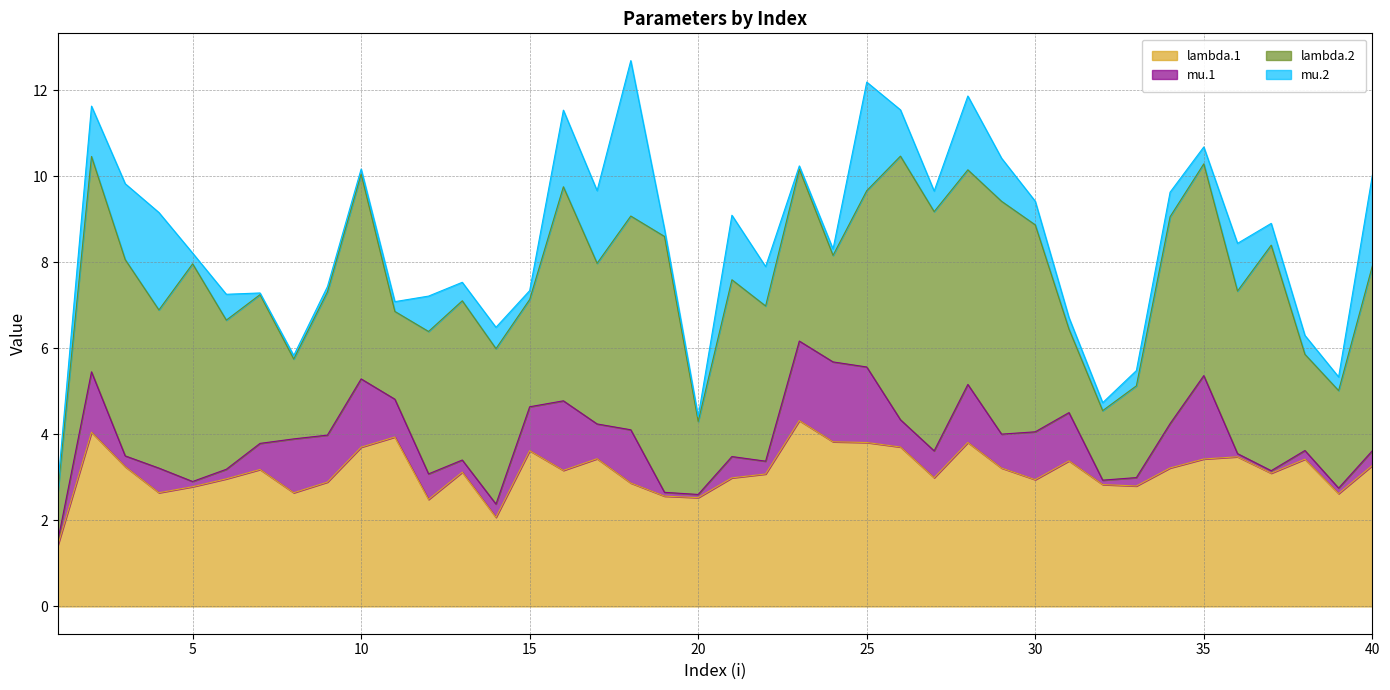

Which series changed the most between 21 and 26?

lambda.2